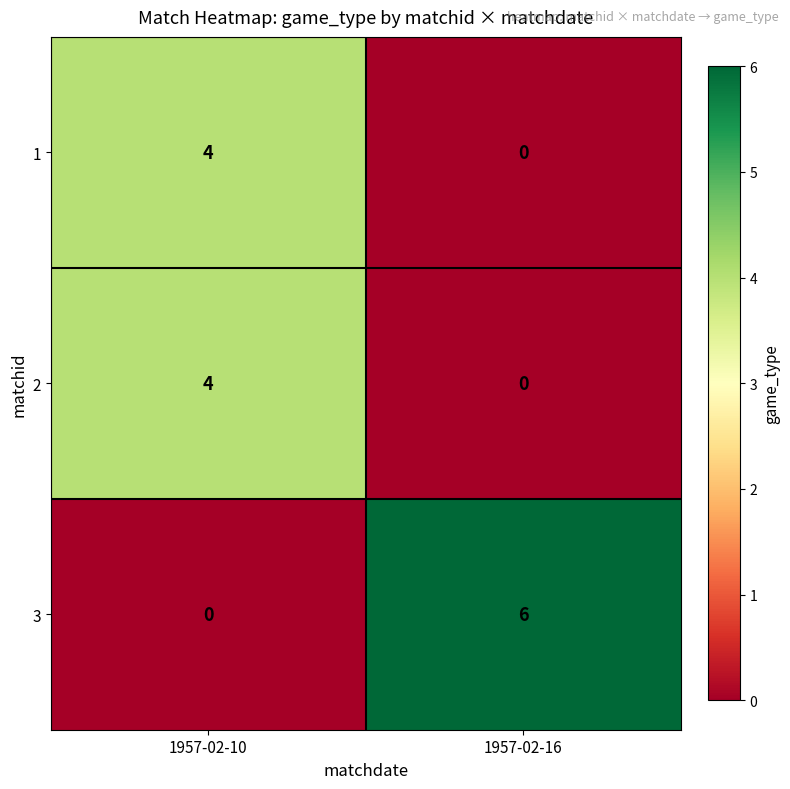

Which series has the widest spread of values?

3